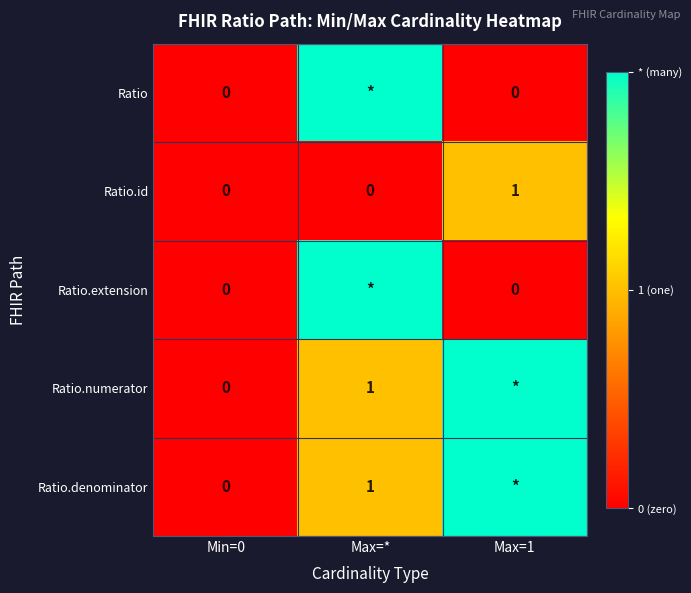

Is the value of Ratio.numerator at Max=* greater than the value of Ratio at Max=1?

Yes